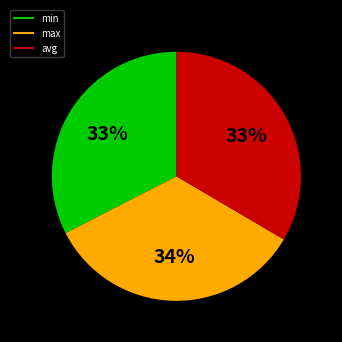

What is the largest slice in the pie chart?

max